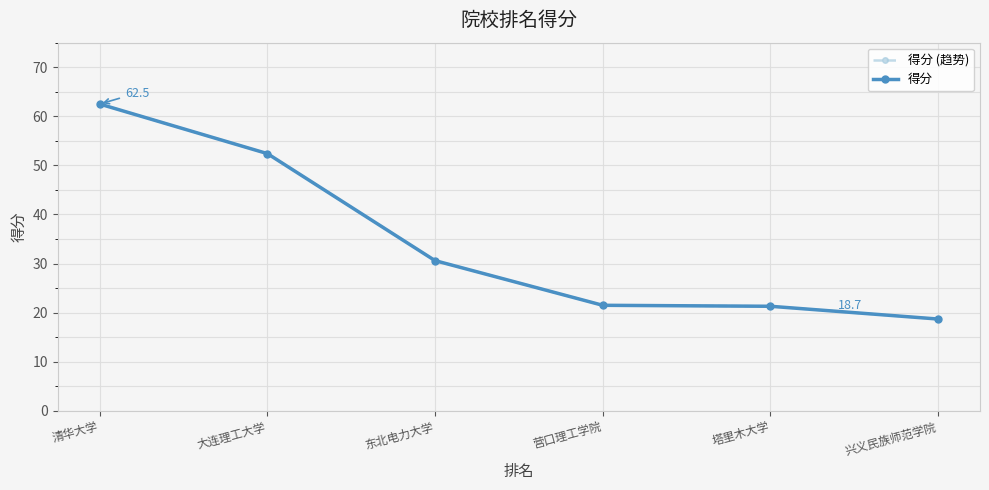

True or false: 得分 and 得分 (趋势) intersect in this chart.

False